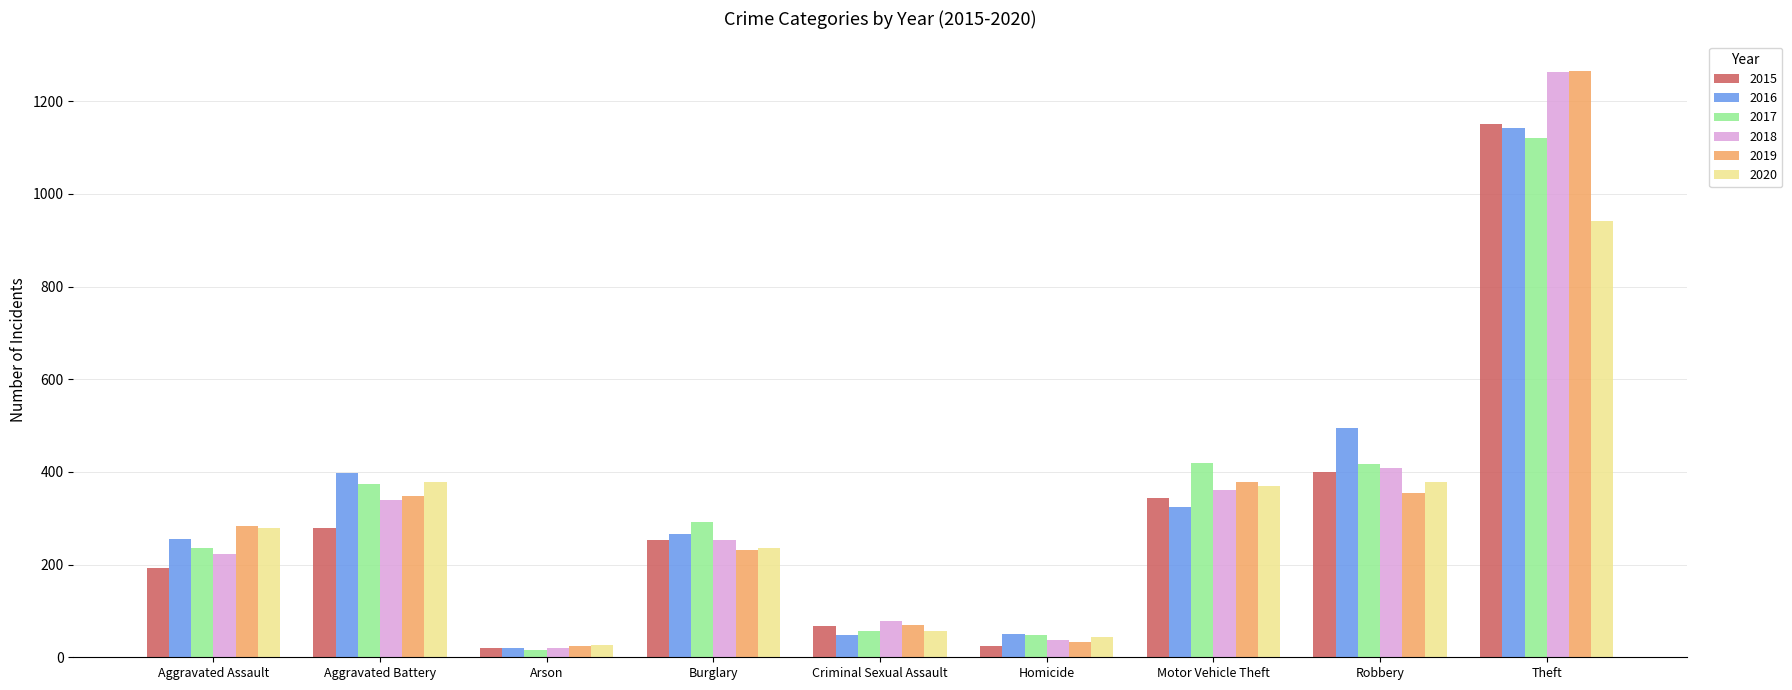

What position from the left is Homicide?

6